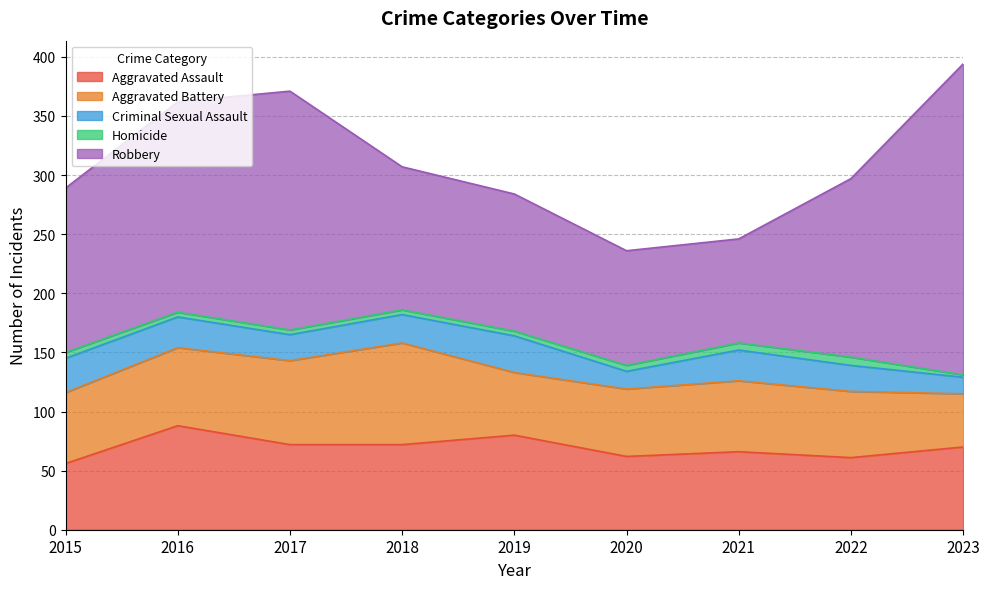

True or false: Robbery and Aggravated Battery intersect in this chart.

False